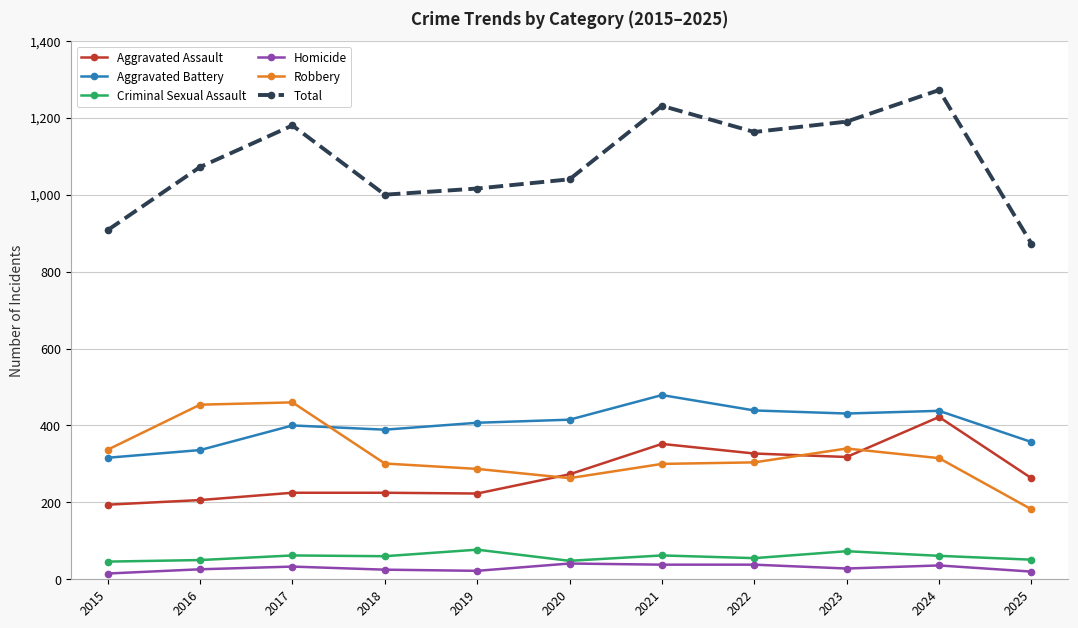

Read the Homicide value at 2024.

36